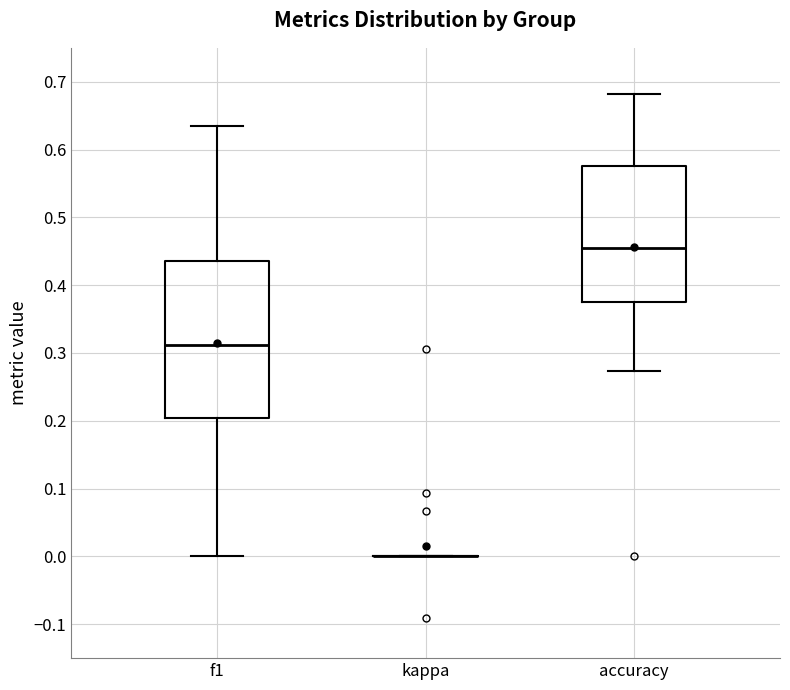

Reading left to right, transcribe this box plot: for each box, give where its median line is, the range the box spans, and where its two whiskers end, as read against the y-axis. The values are not printed on the chart, so give them approximately, as read against the axis.

f1: median 0.31, box 0.20 to 0.44, whiskers 0.00 to 0.64
kappa: box collapsed to a line at 0.00, whiskers 0.00 to 0.00
accuracy: median 0.45, box 0.38 to 0.58, whiskers 0.27 to 0.68